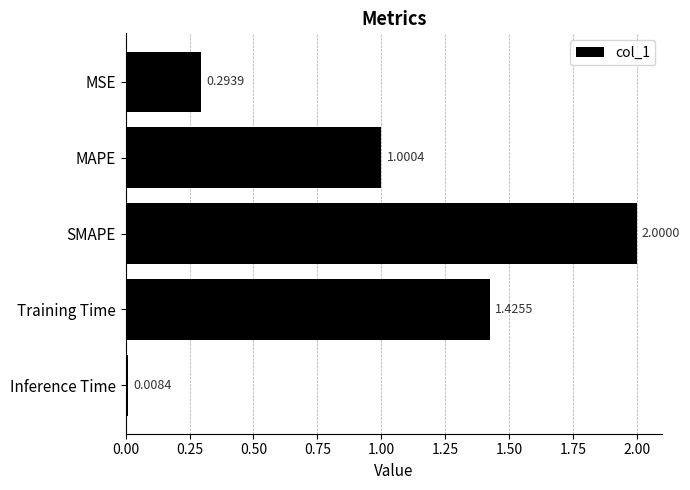

Rank the categories by value from lowest to highest.

Inference Time, MSE, MAPE, Training Time, SMAPE